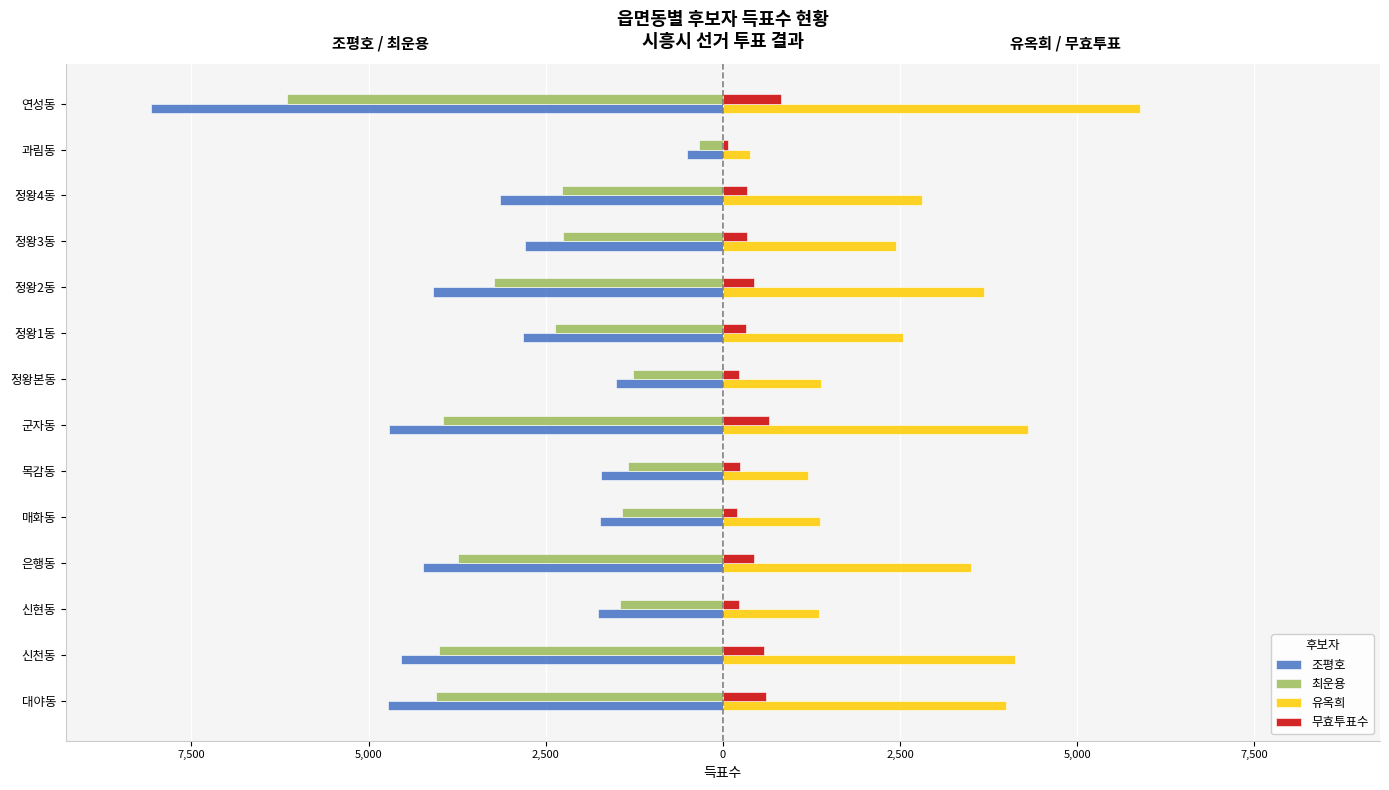

Rank the series by their maximum value, from highest to lowest.

유옥희, 무효투표수, 최운용, 조평호